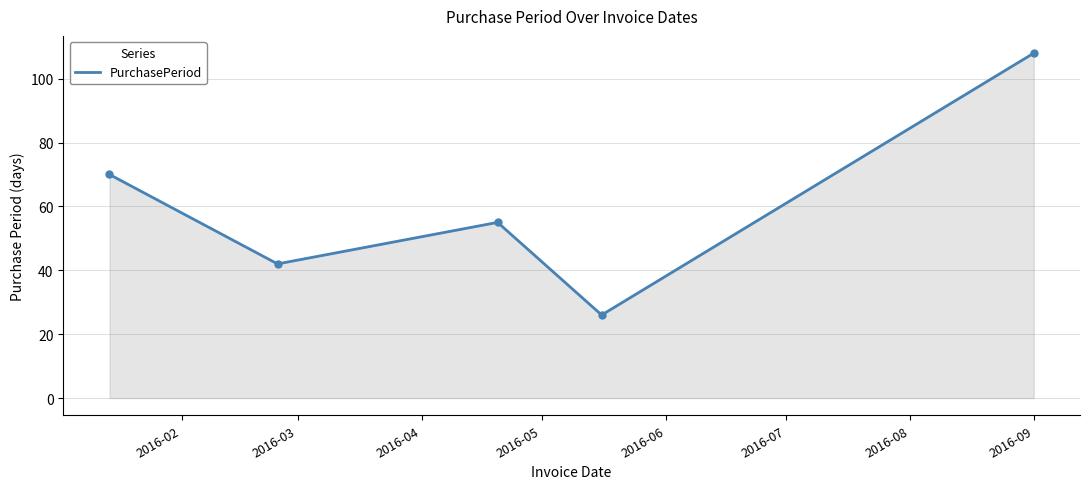

What is the greatest value displayed?

108